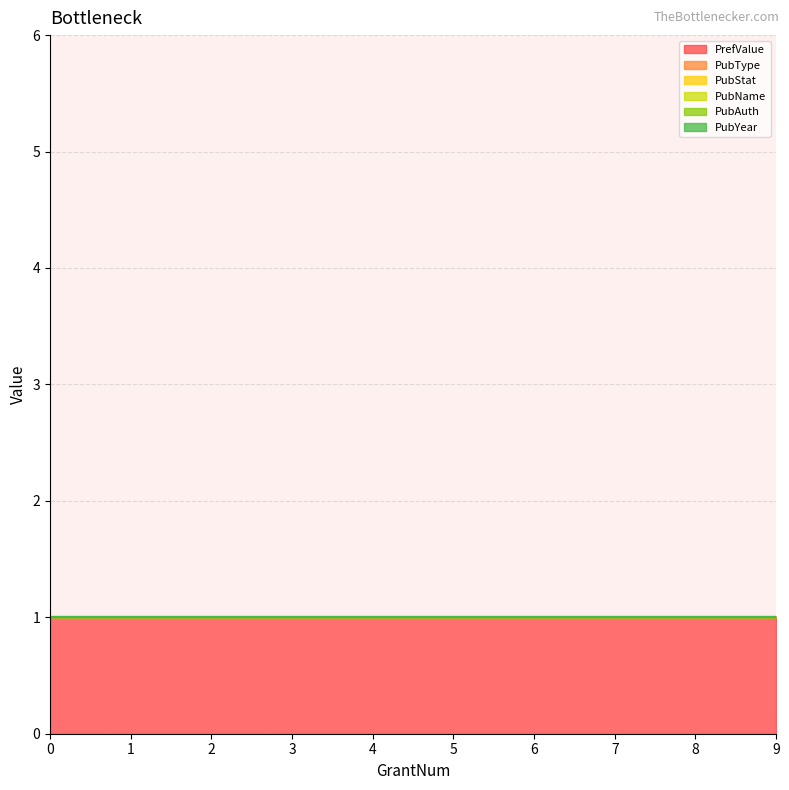

Reading left to right, what are all the values shown in this chart?

PrefValue: 0=1	0=1	0=1	0=1	0=1	0=1	0=1	0=1	0=1	0=1
PubType: 0=0	0=0	0=0	0=0	0=0	0=0	0=0	0=0	0=0	0=0
PubStat: 0=0	0=0	0=0	0=0	0=0	0=0	0=0	0=0	0=0	0=0
PubName: 0=0	0=0	0=0	0=0	0=0	0=0	0=0	0=0	0=0	0=0
PubAuth: 0=0	0=0	0=0	0=0	0=0	0=0	0=0	0=0	0=0	0=0
PubYear: 0=0	0=0	0=0	0=0	0=0	0=0	0=0	0=0	0=0	0=0